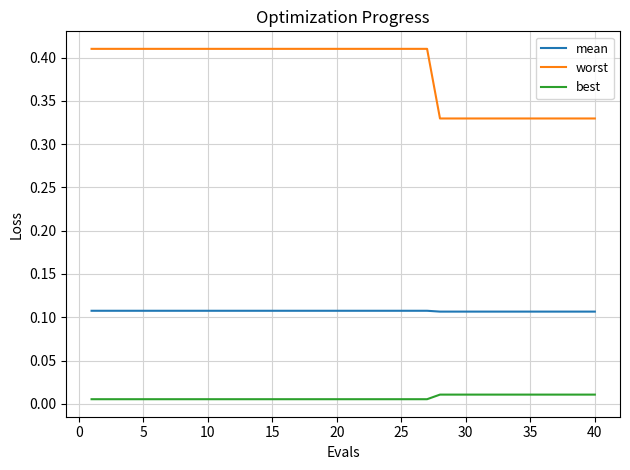

At how many categories does at least one series exceed 0?

40